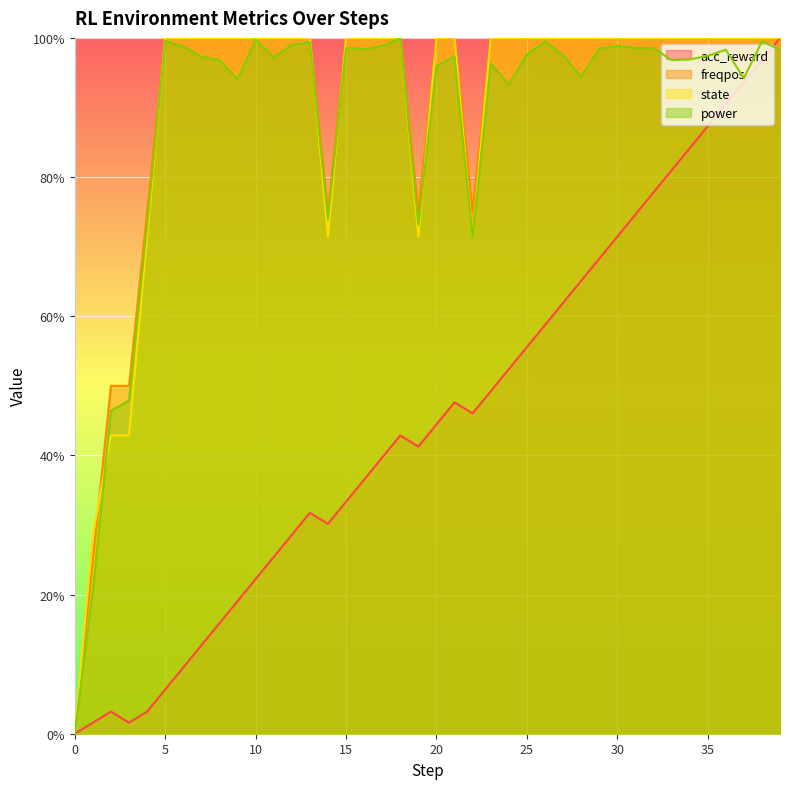

What is the value of the state point at the 16th from the left?

100.0